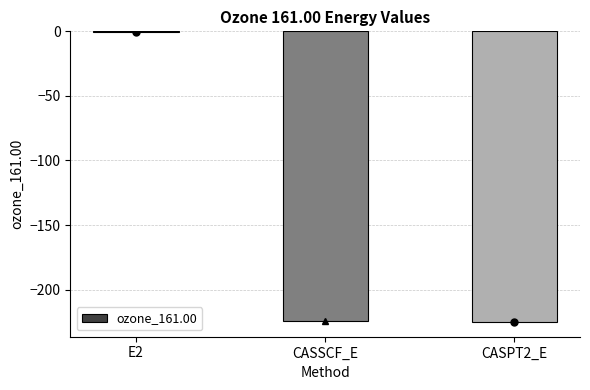

What is the sum of all values?

-450.4